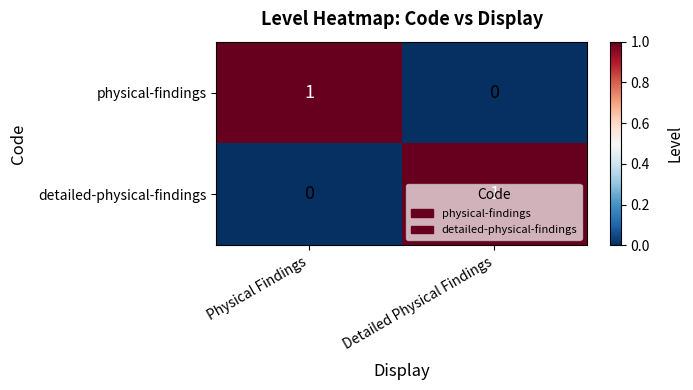

At Detailed Physical Findings, list the series in order from largest to smallest.

detailed-physical-findings, physical-findings